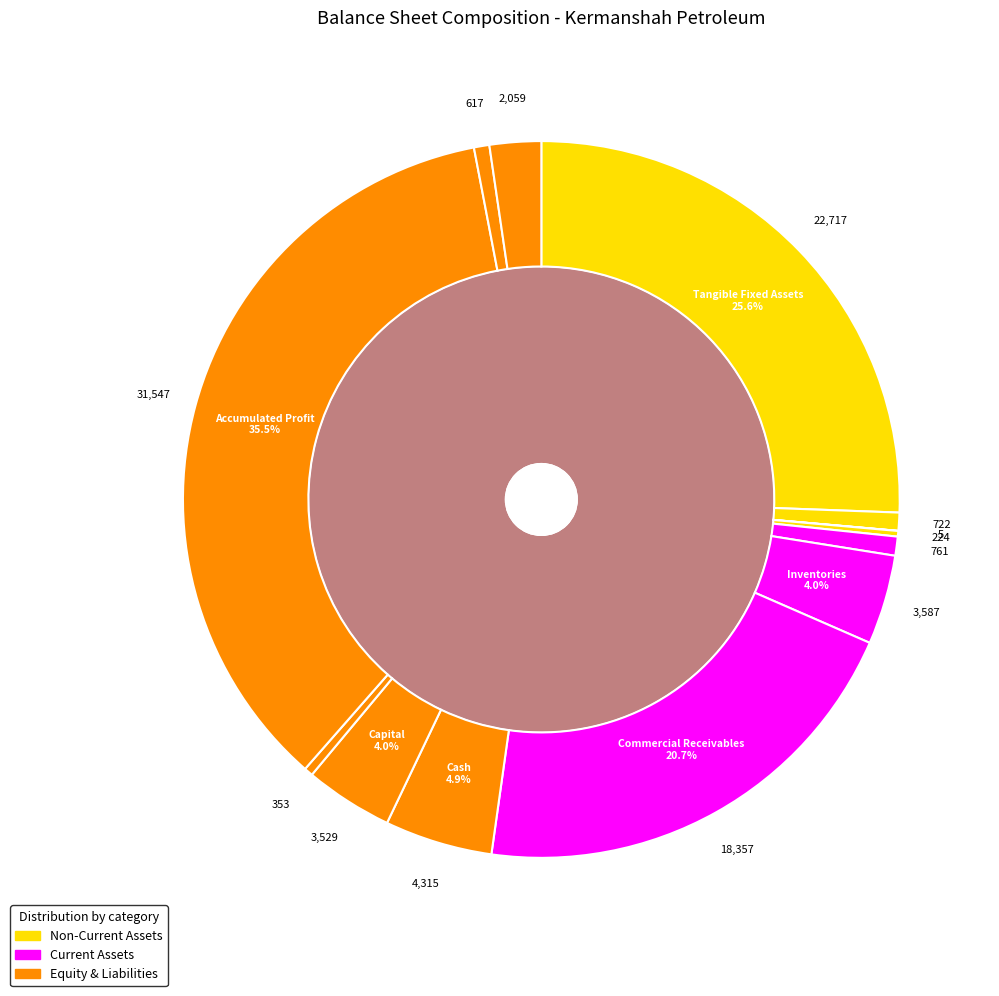

Between comercial_and_other_receivables and tangible_fixed_assets, which is larger?

tangible_fixed_assets